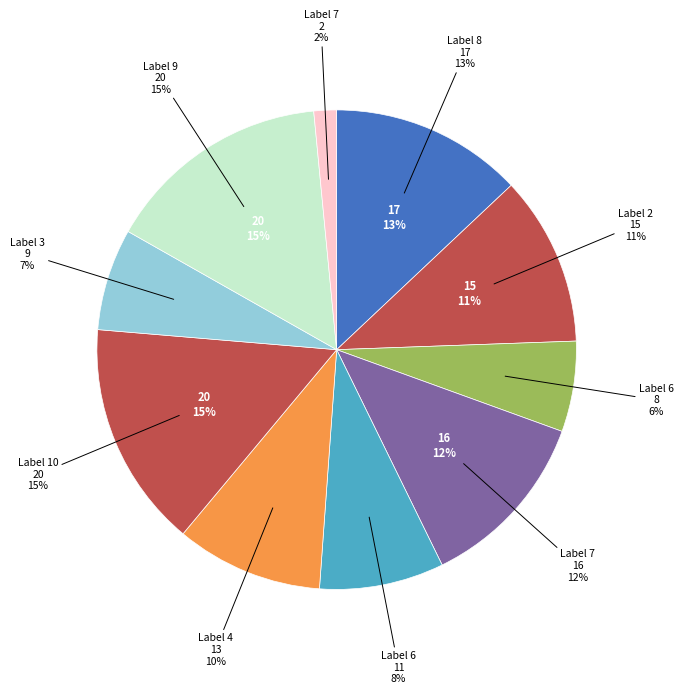

To the nearest percent, what is the combined percentage of A_10 and A_8?

28%